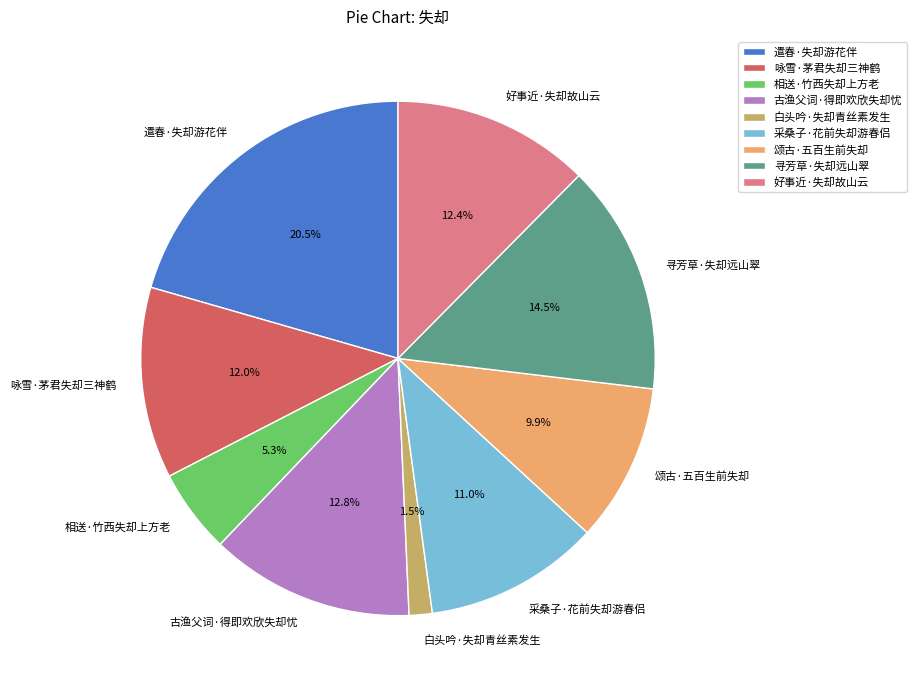

To the nearest percent, what is the average slice percentage?

11%